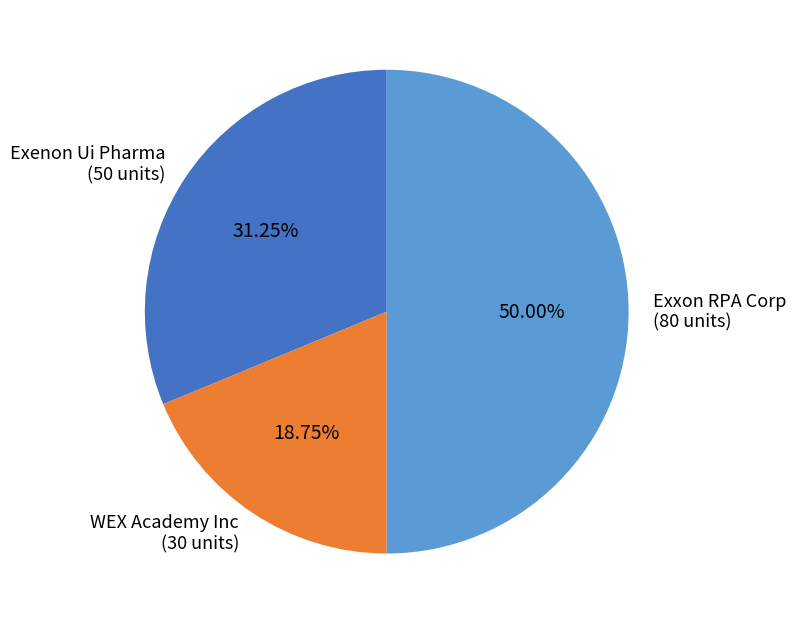

Combined, do Exxon RPA Corp and Exenon Ui Pharma account for over 50%?

Yes